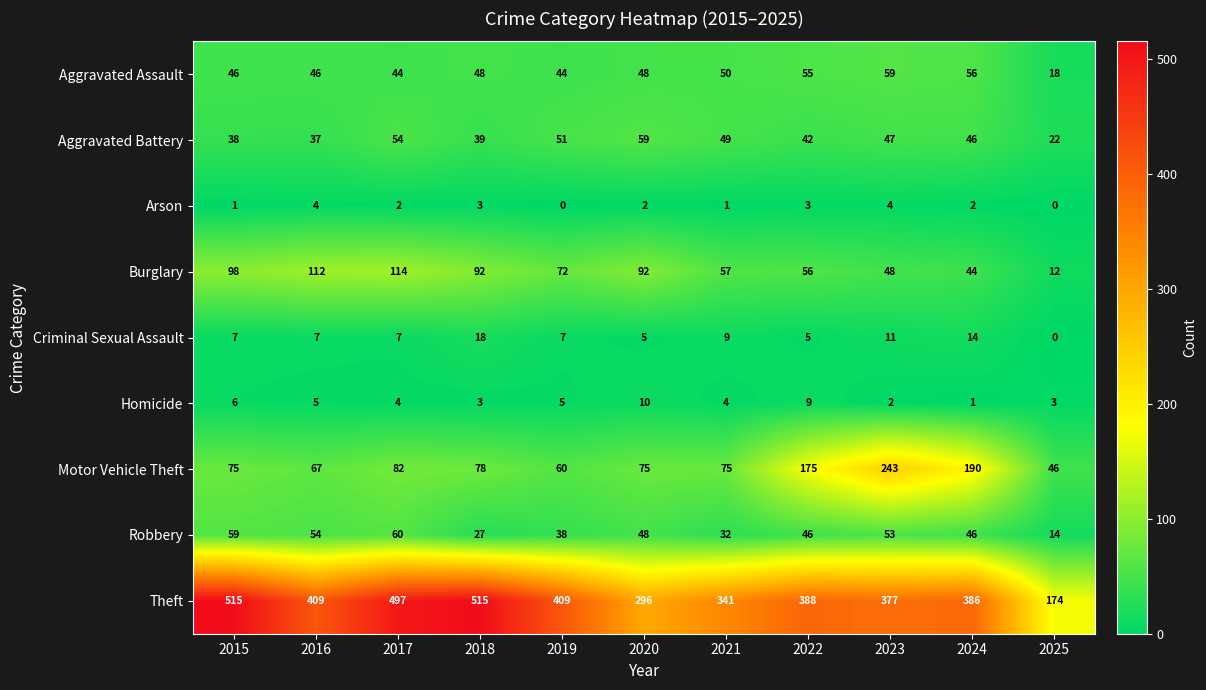

Which series has the largest range (max minus min)?

Theft